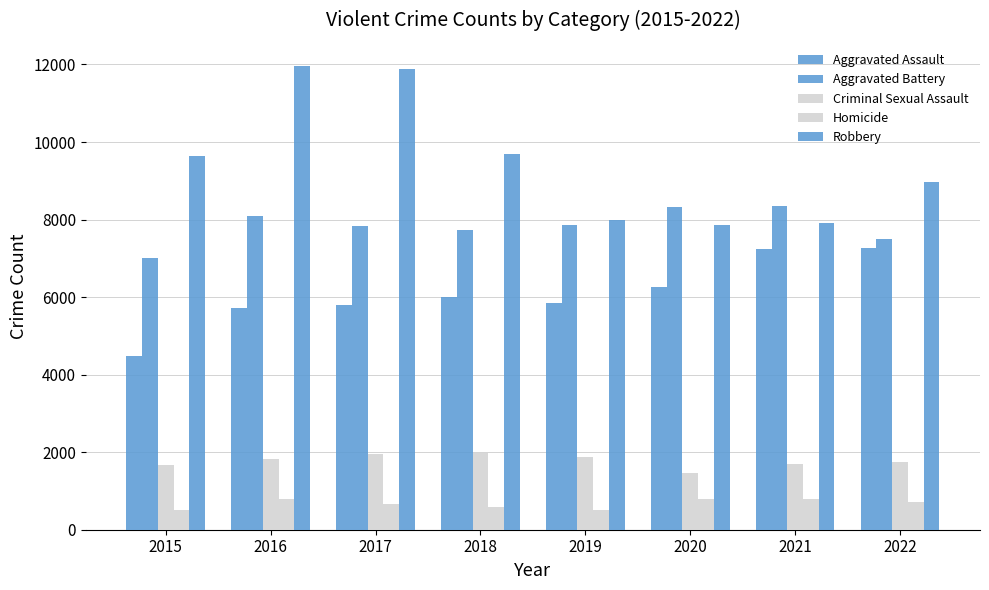

What is the value of the Aggravated Battery bar at the 3rd from the left?

7845